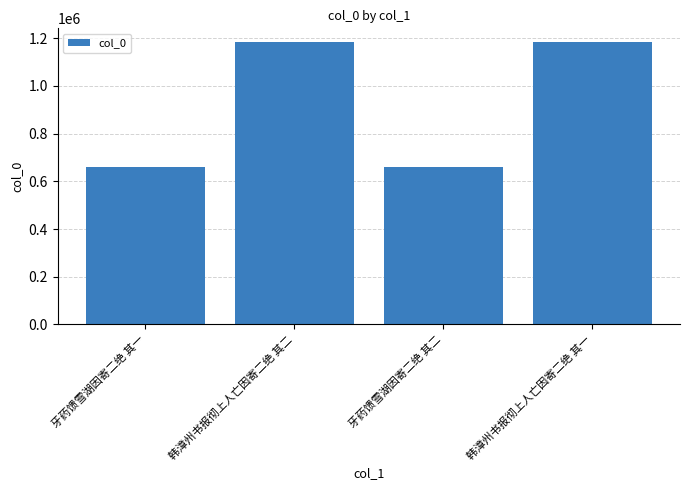

What is the maximum value shown in the chart?

1182643